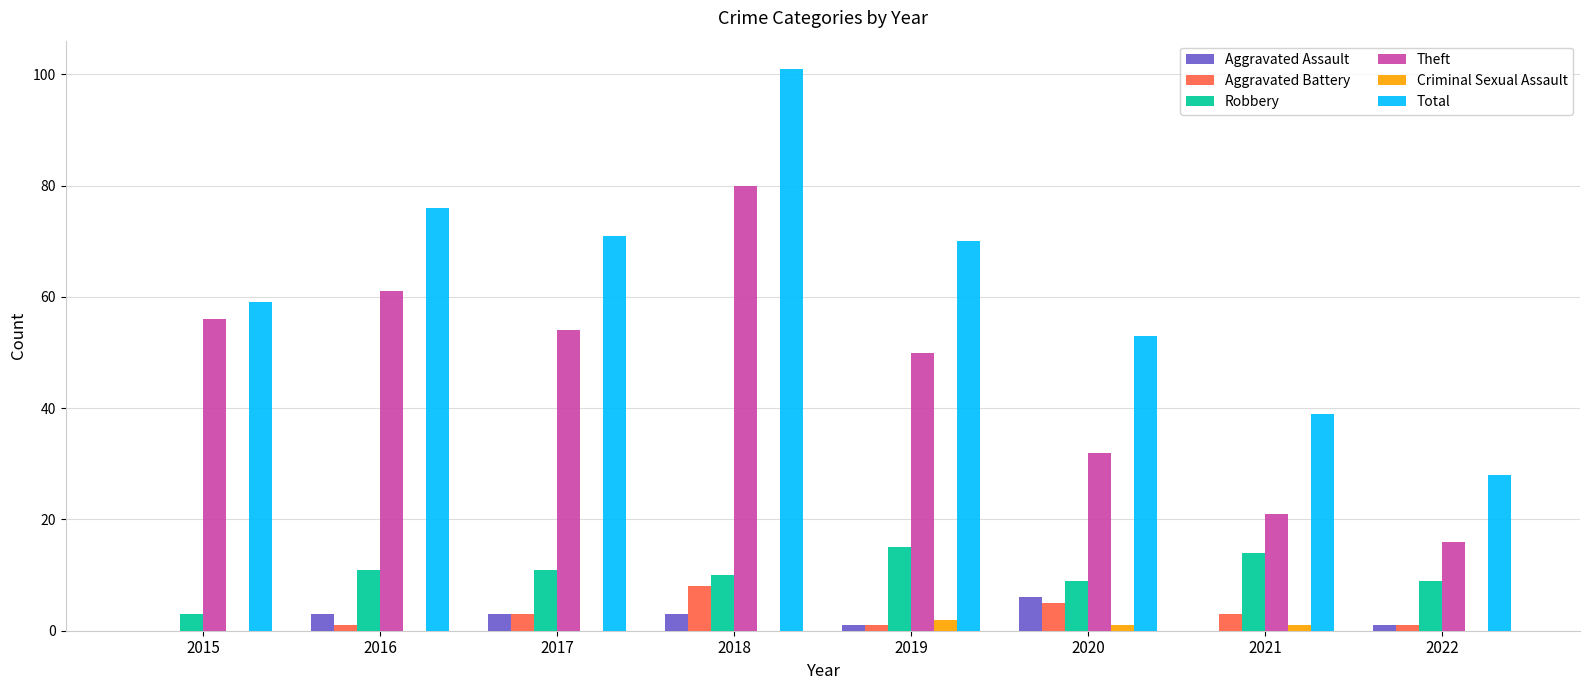

True or false: Criminal Sexual Assault has a value of 2 at 2019.

True